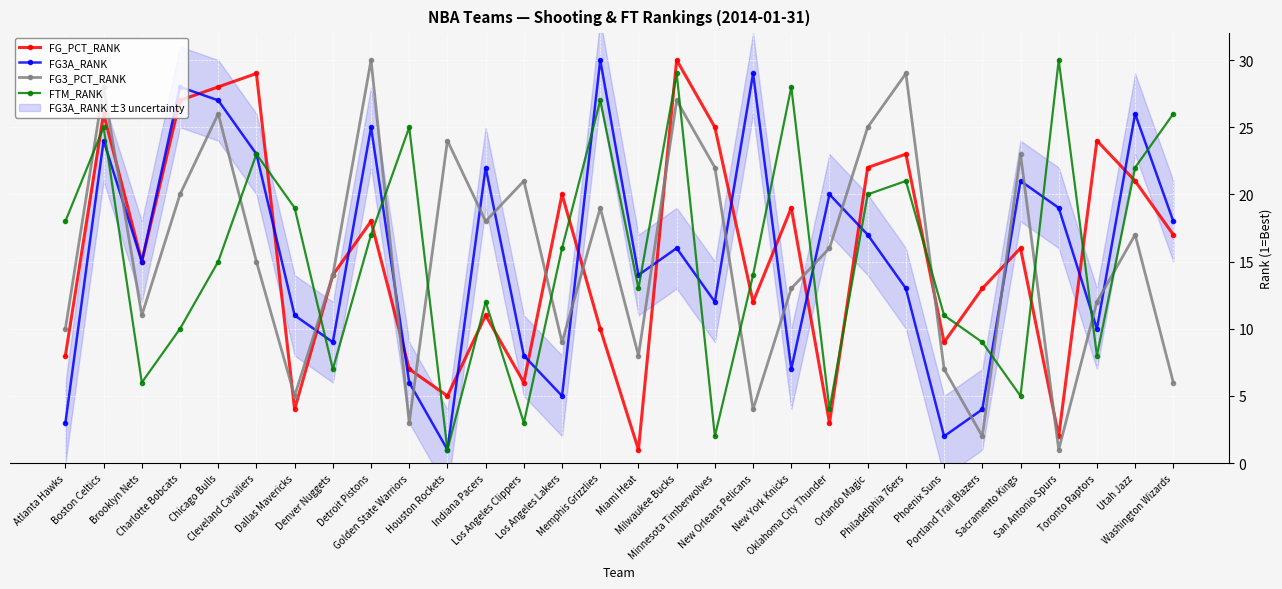

Which has a higher value, Houston Rockets or Denver Nuggets?

Denver Nuggets